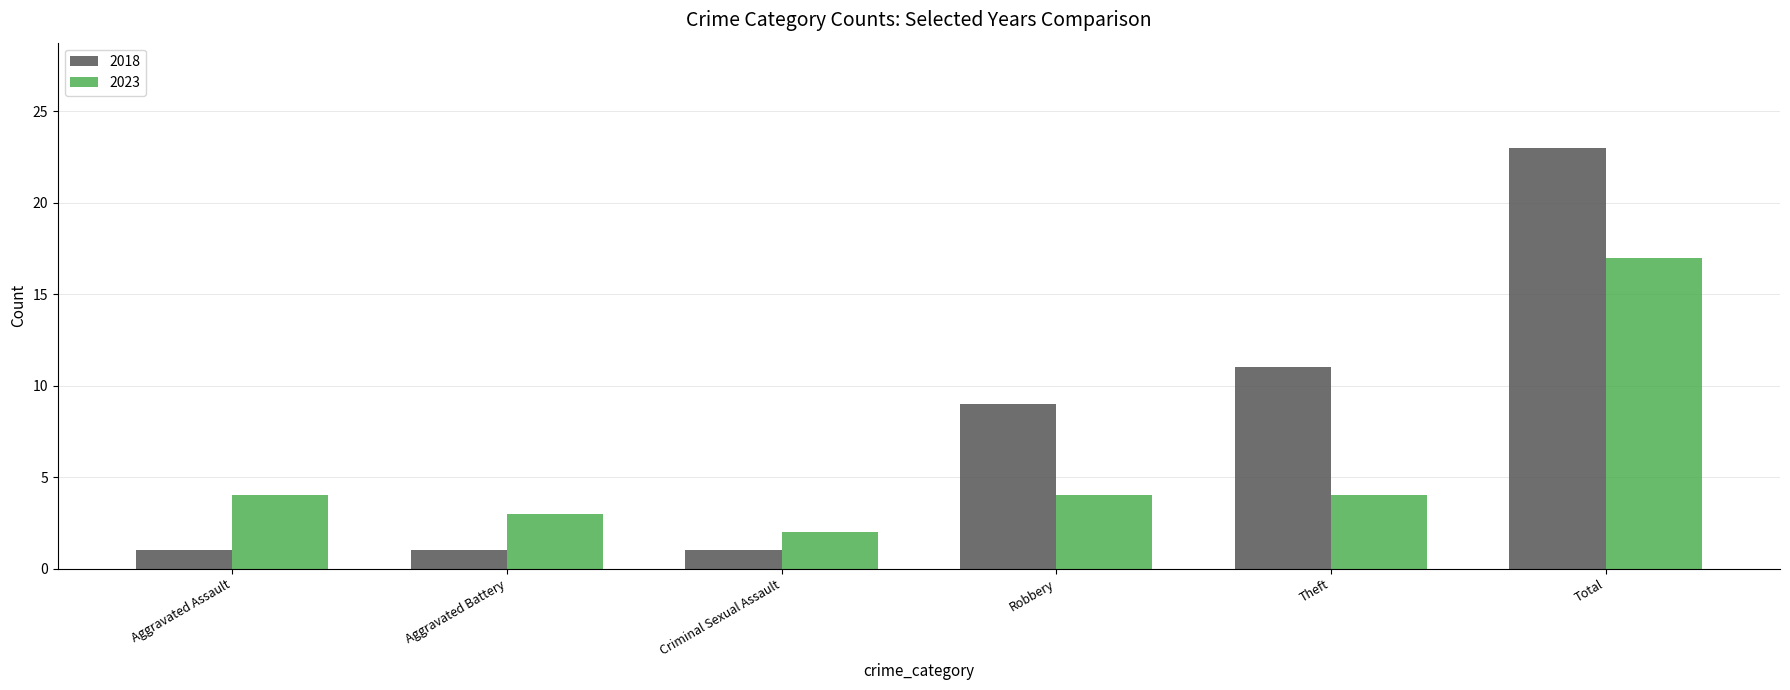

What position from the right is Criminal Sexual Assault?

4